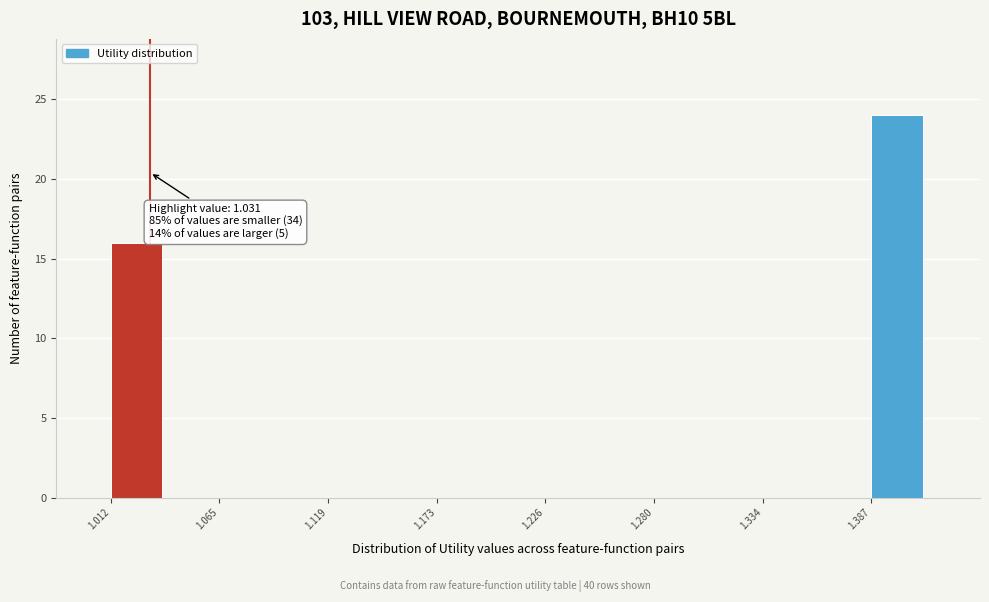

Read against the x-axis, roughly where is the centre of the tallest bar?

1.40